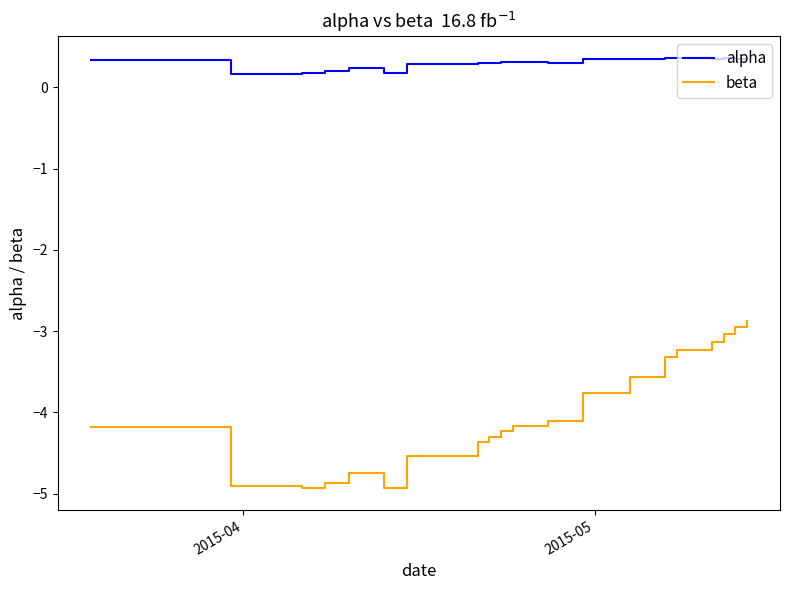

What is the maximum value for alpha?

0.4